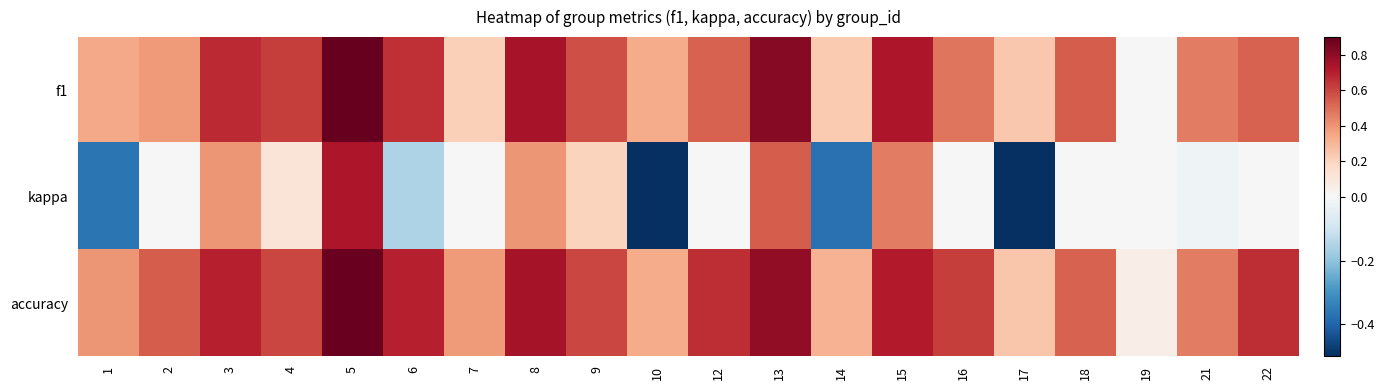

What is the spread (max minus min) of values at 18?

0.5